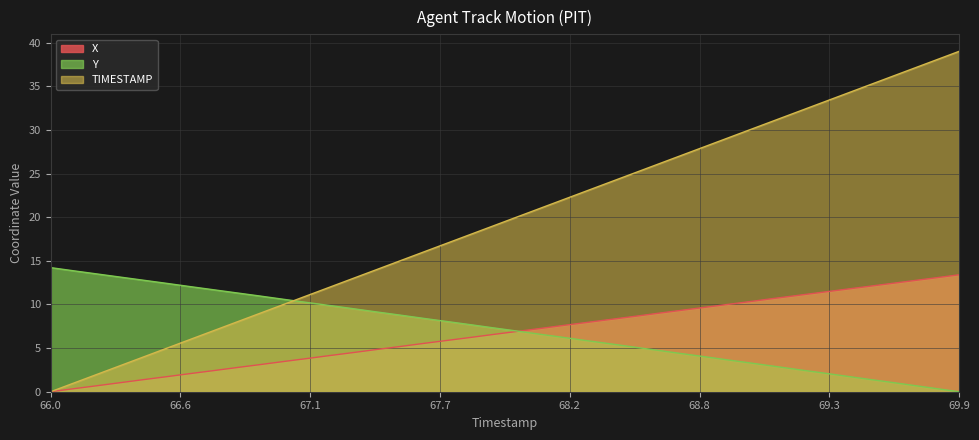

Count the number of data series in this chart.

3